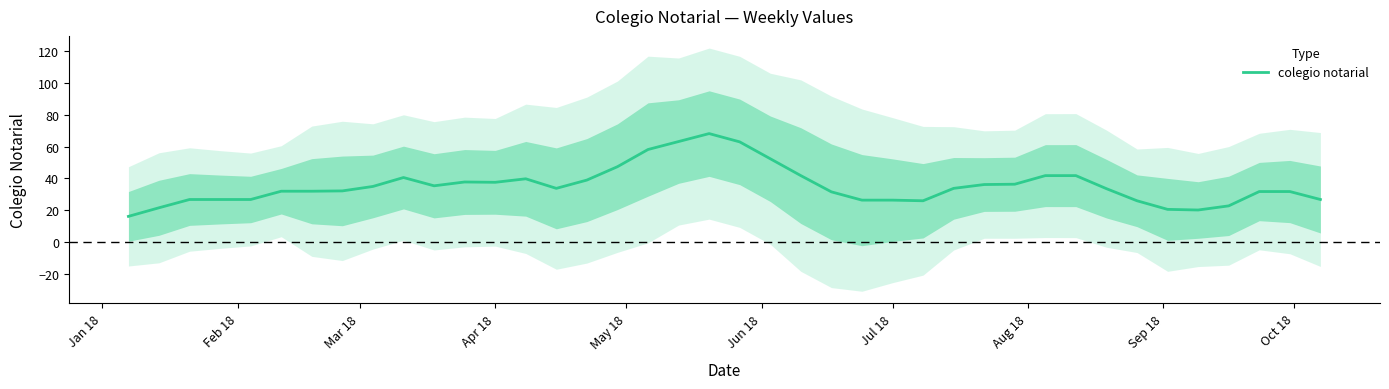

What is the maximum value for colegio notarial?

68.2